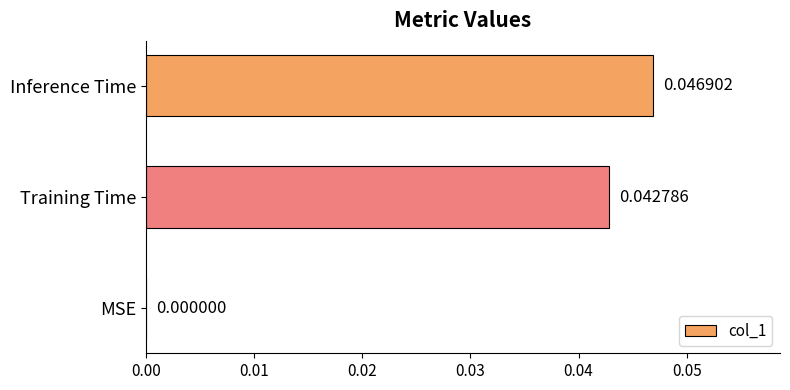

Are the bars grouped side by side (vs. stacked)?

No